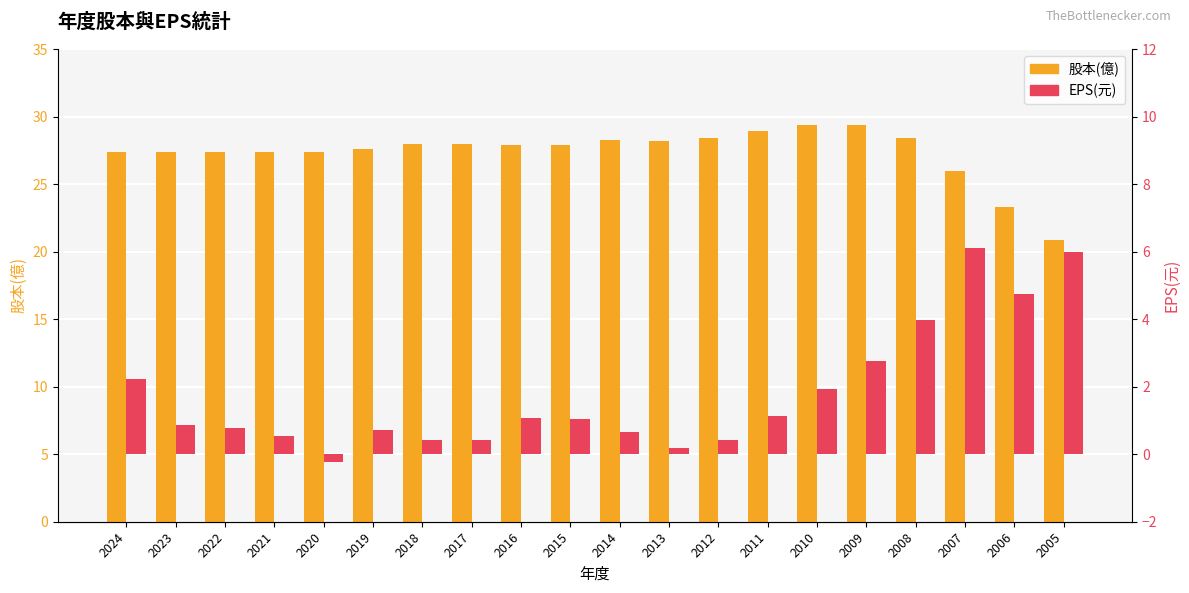

Reading right to left, what are all the values shown in this chart?

股本(億): 2005=20.9	2006=23.3	2007=26.0	2008=28.4	2009=29.4	2010=29.4	2011=28.9	2012=28.4	2013=28.2	2014=28.3	2015=27.9	2016=27.9	2017=28.0	2018=28.0	2019=27.6	2020=27.4	2021=27.4	2022=27.4	2023=27.4	2024=27.4
EPS(元): 2005=6.0	2006=4.7	2007=6.1	2008=4.0	2009=2.8	2010=1.9	2011=1.1	2012=0.4	2013=0.2	2014=0.7	2015=1.0	2016=1.1	2017=0.4	2018=0.4	2019=0.7	2020=-0.2	2021=0.5	2022=0.8	2023=0.9	2024=2.2